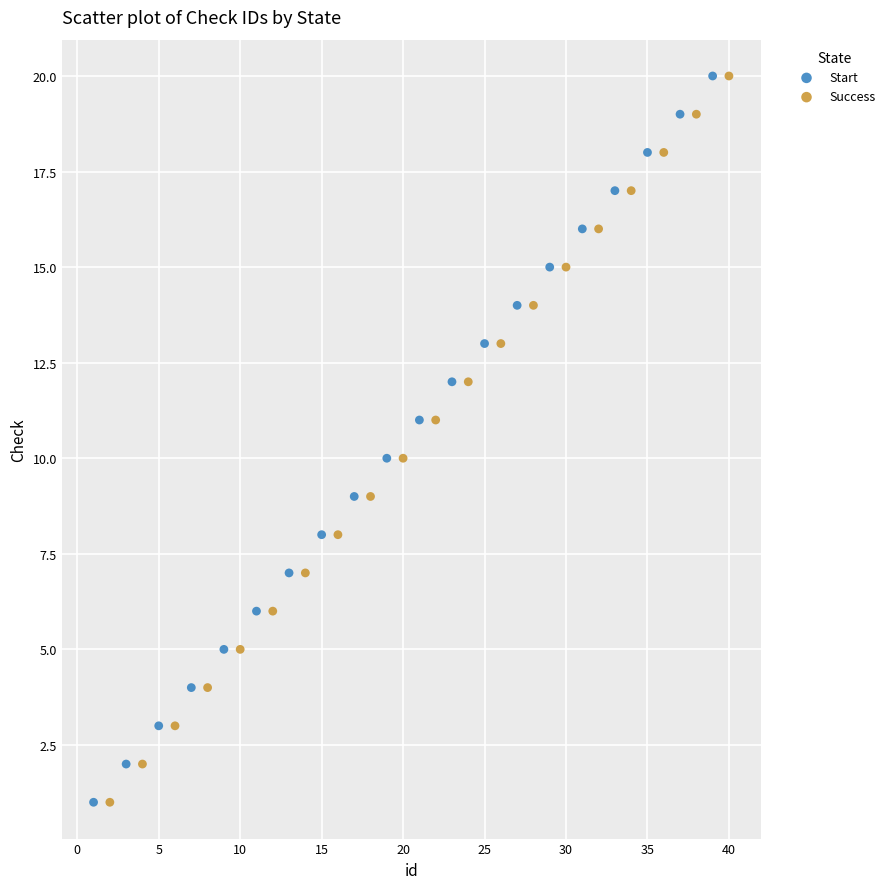

What are all the series names shown in the legend?

Start, Success